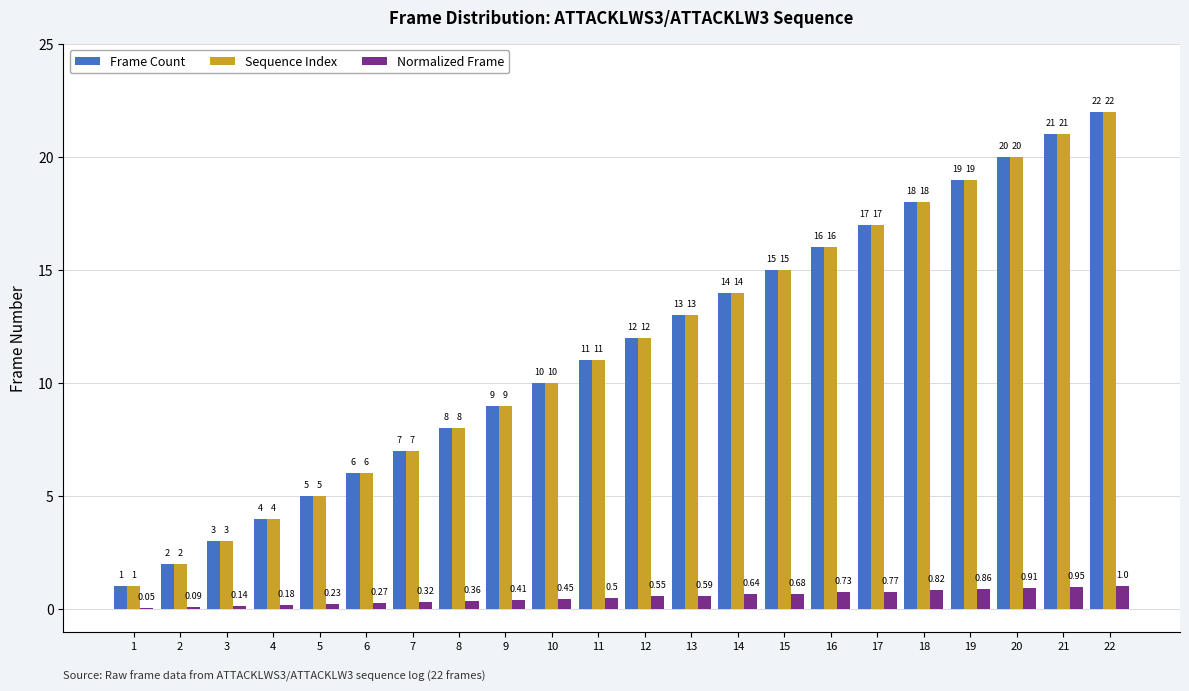

Is the value of Frame Count at 17 greater than the value of Normalized Frame at 14?

Yes